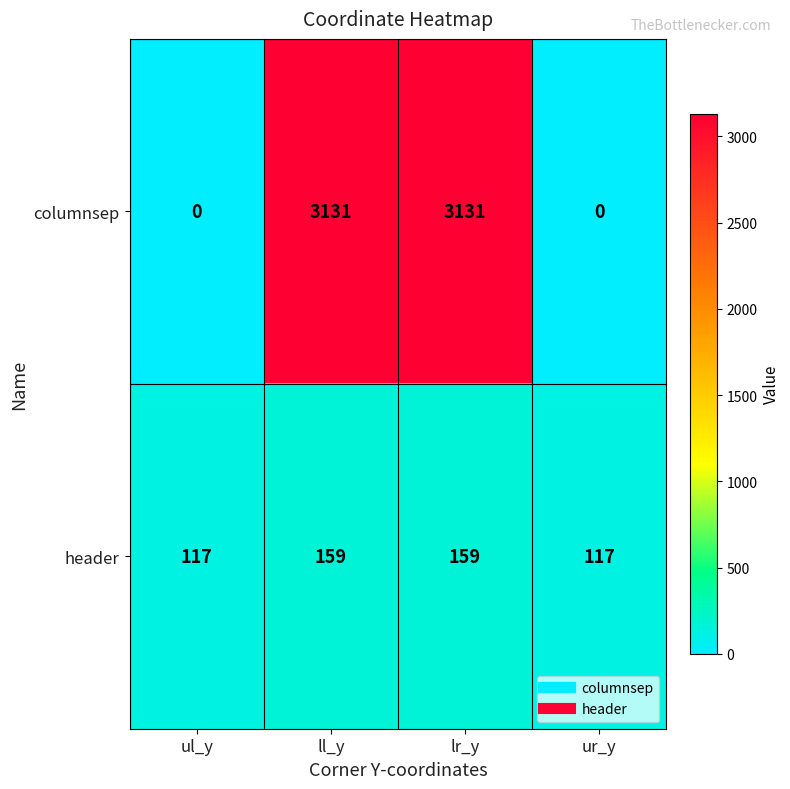

Is it true that header equals 117 at ul_y?

True